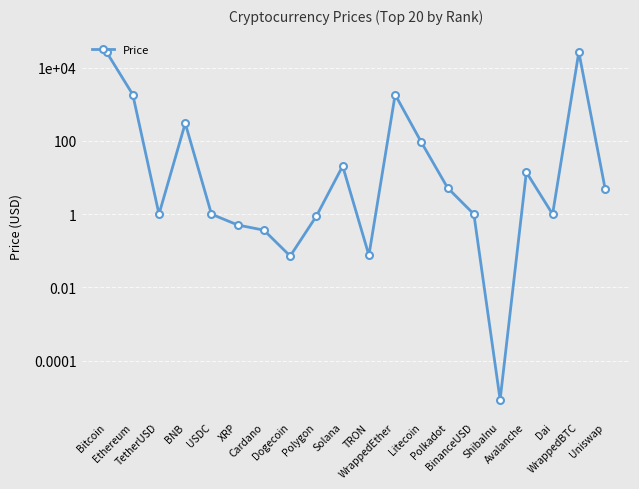

What position from the left is Cardano?

7